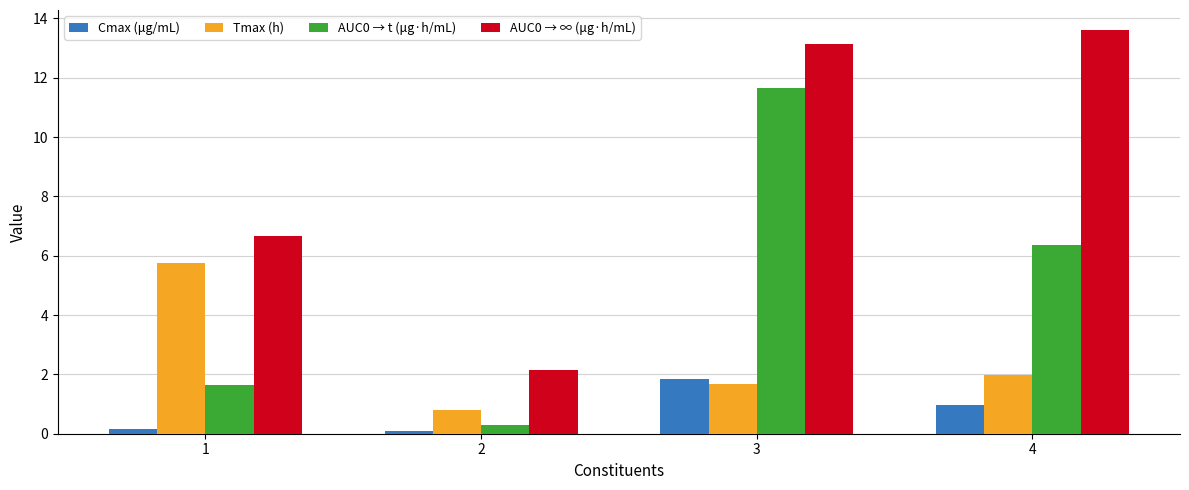

Reading right to left, what are all the values shown in this chart?

Cmax (μg/mL): 1.0	1.8	0.1	0.2
Tmax (h): 2.0	1.7	0.8	5.8
AUC0 → t (μg·h/mL): 6.4	11.6	0.3	1.6
AUC0 → ∞ (μg·h/mL): 13.6	13.1	2.1	6.7